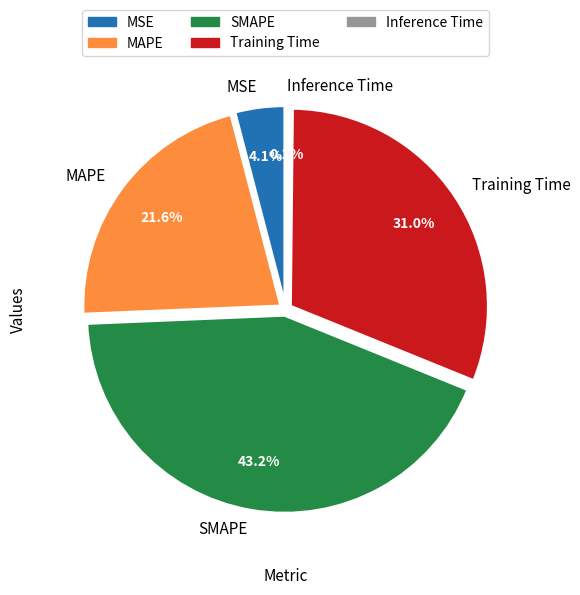

To the nearest percent, what is the difference between the MSE and Inference Time slice percentages?

4%